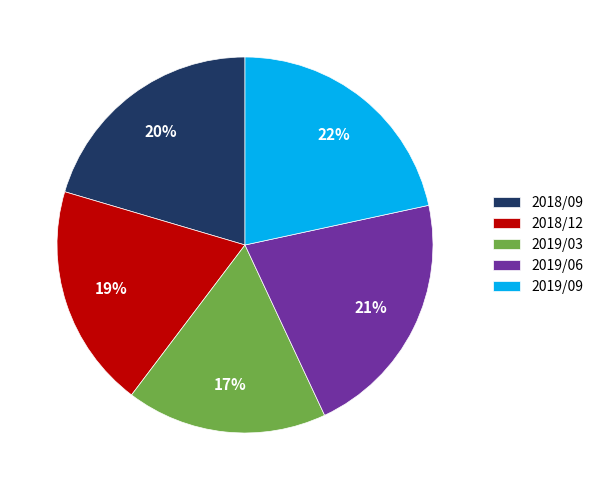

To the nearest percent, what is the average slice percentage?

20%